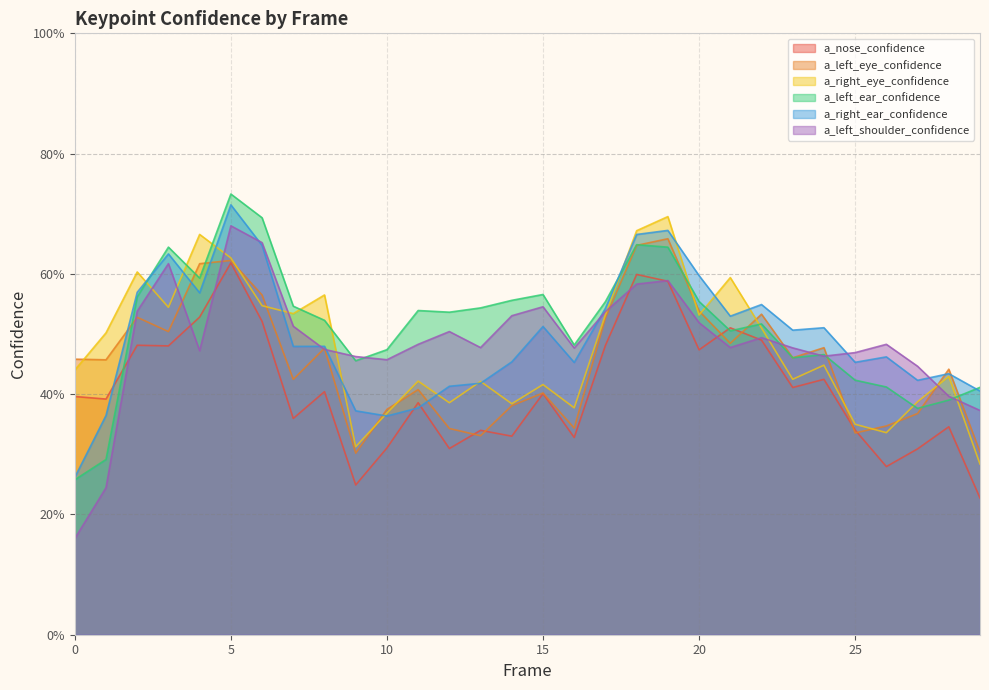

How many lines are shown in the chart?

6